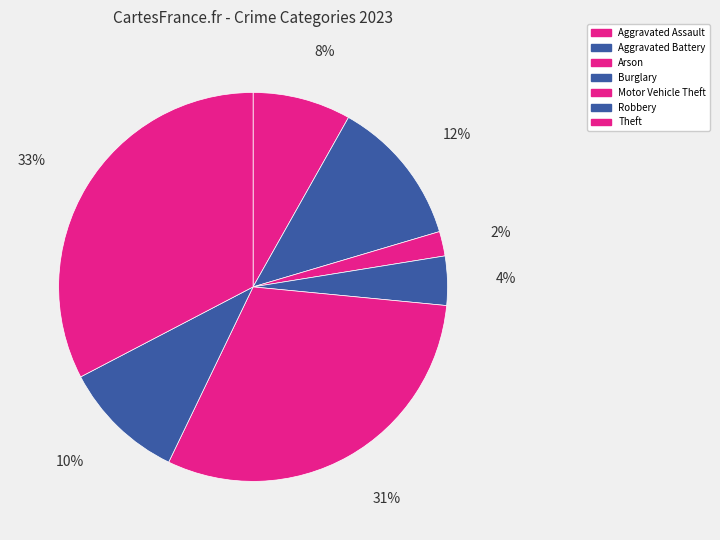

How many segments does this pie chart have?

7